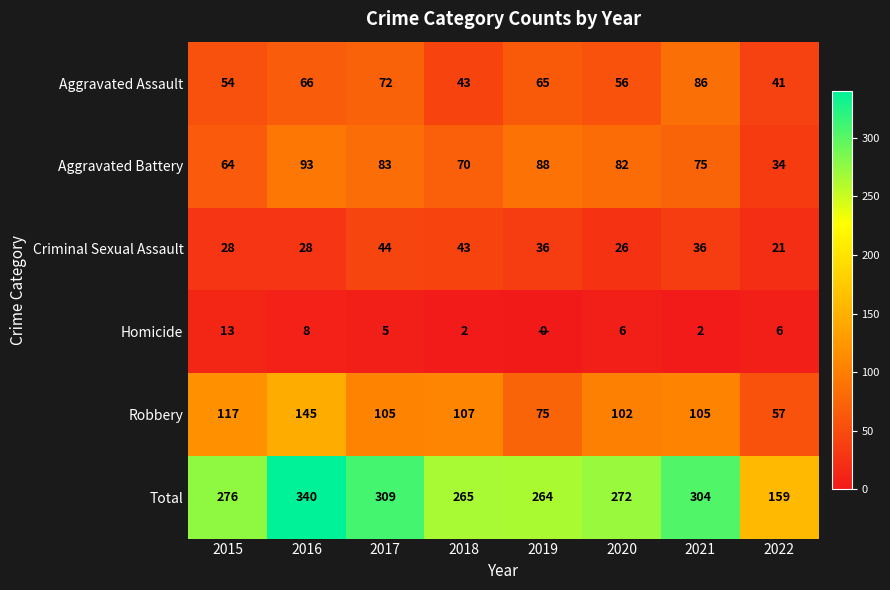

Which series has the widest spread of values?

Total